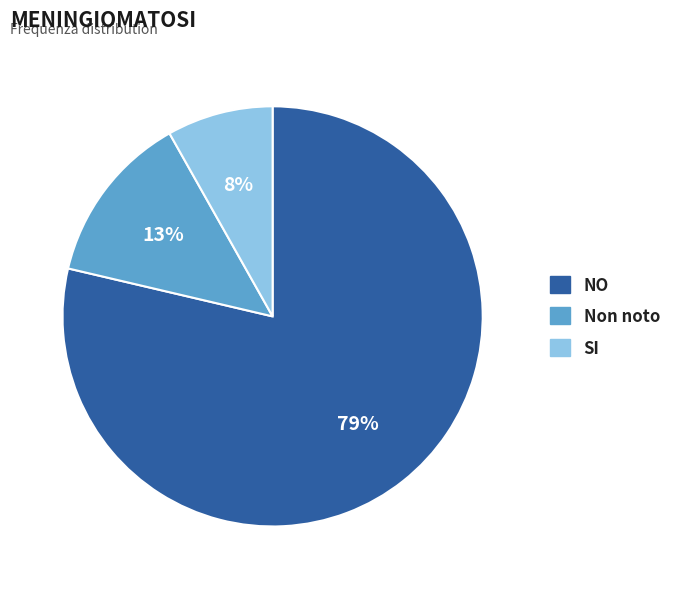

Rank the categories by value from lowest to highest.

SI, Non noto, NO